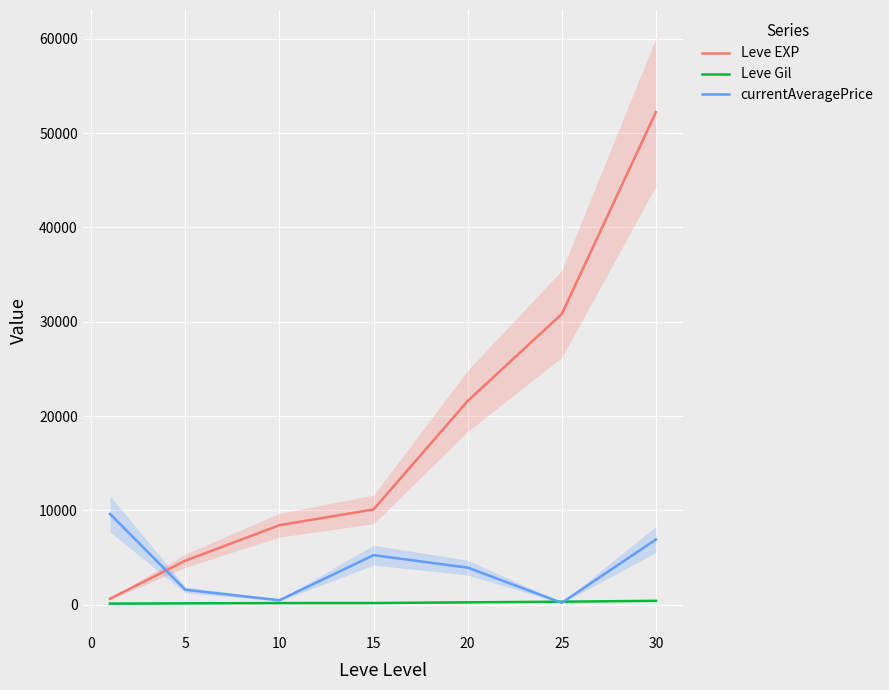

The value of currentAveragePrice at 5 is 1581.5. True or false?

True